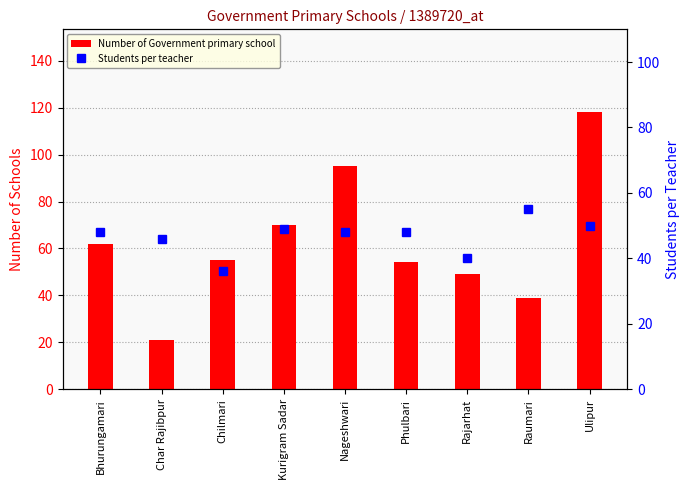

What is the label of the 3rd bar from the right?

Rajarhat